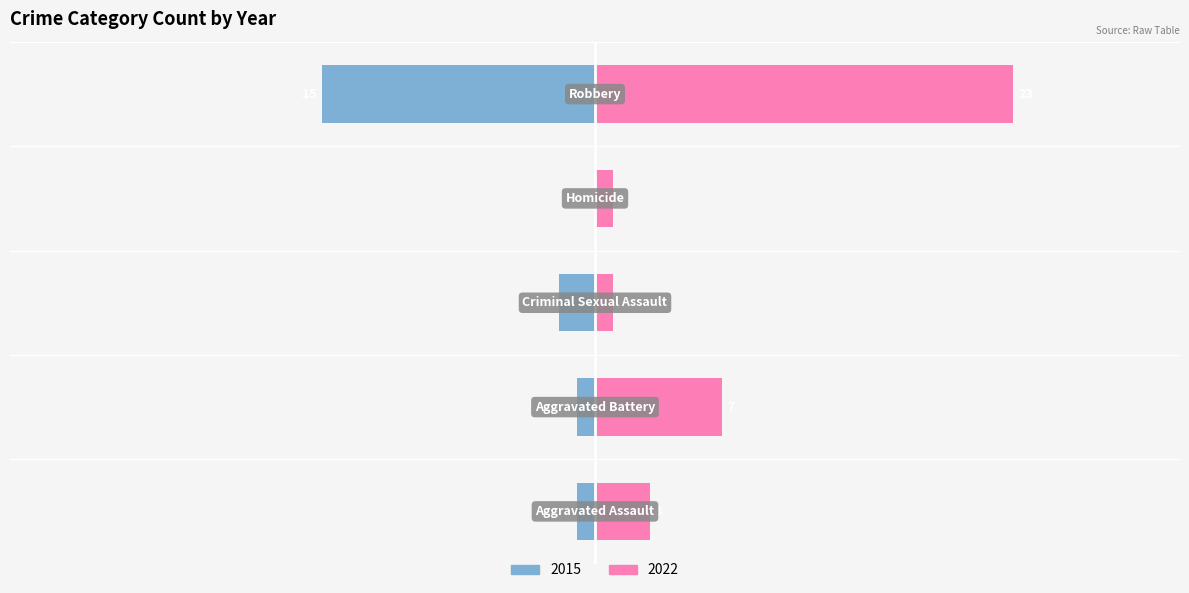

Which has a higher value, Aggravated Battery or Robbery?

Robbery